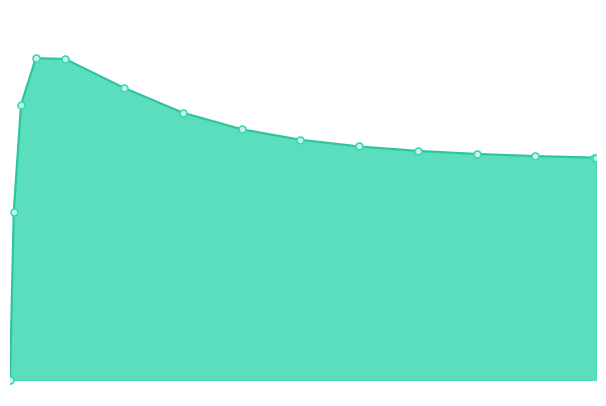

Does the chart have visible grid lines?

No